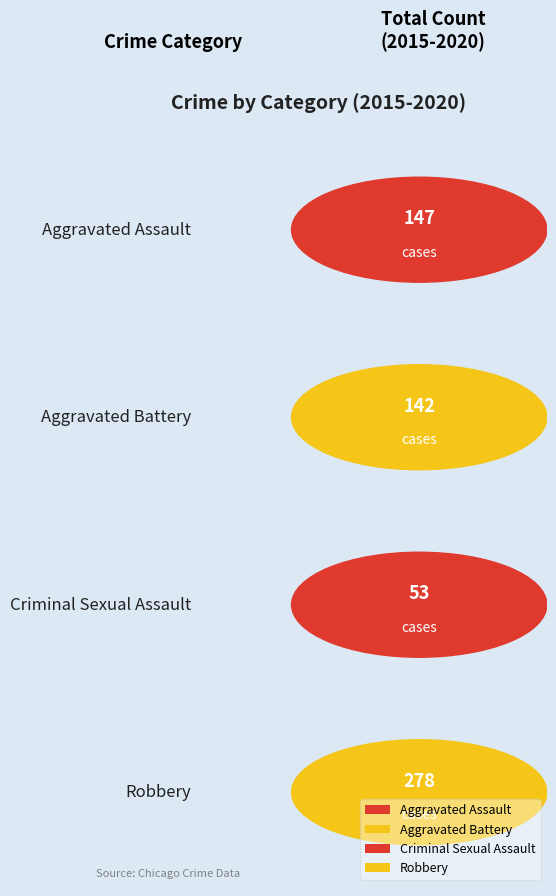

At which category is the sum across all series the highest?

Robbery